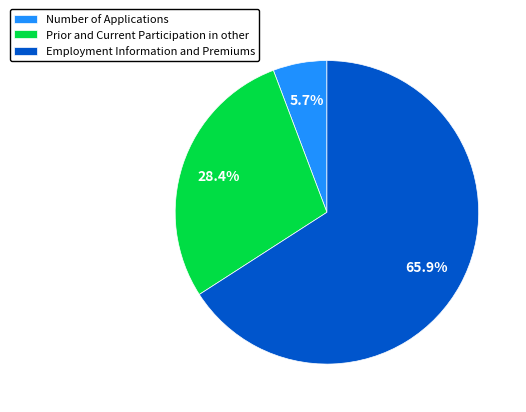

To the nearest percent, what portion does Employment Information and Premiums represent?

66%